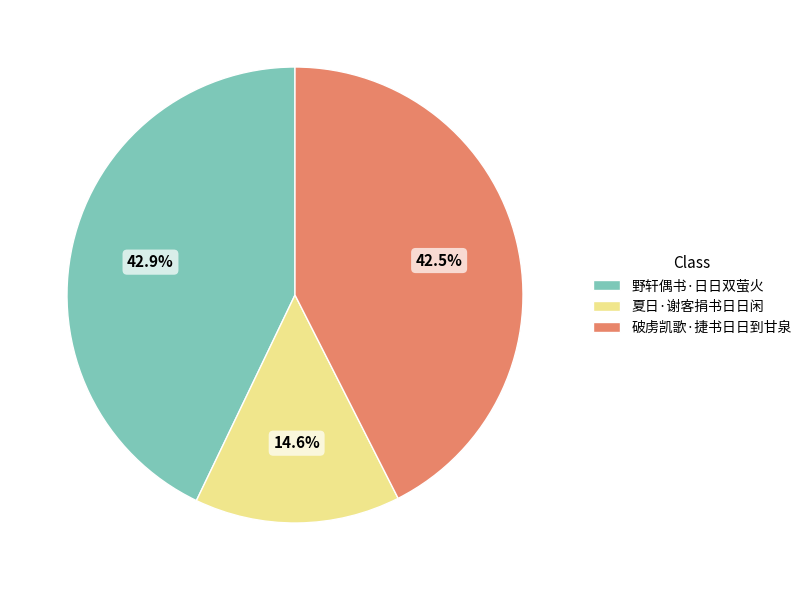

How many slices are in this pie chart?

3